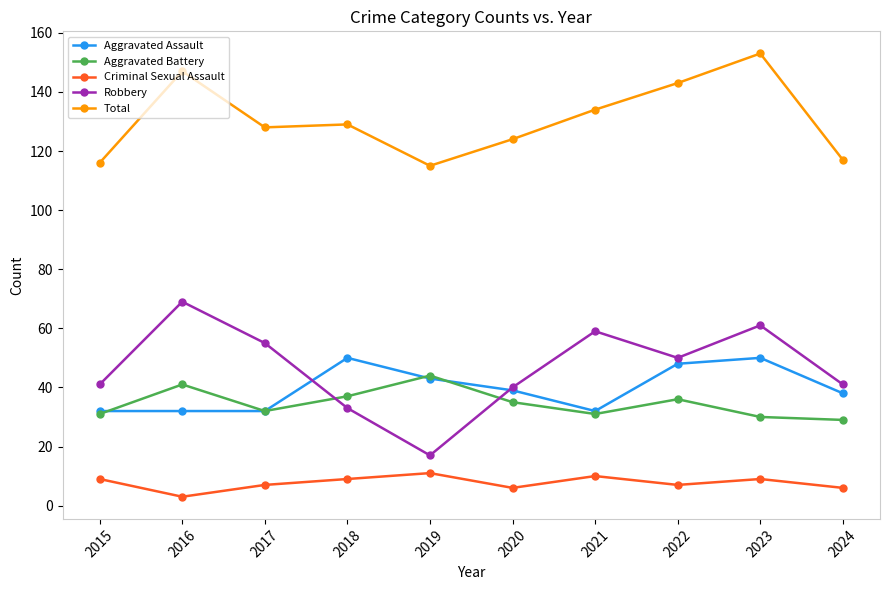

Reading left to right, extract all data points from this chart.

Aggravated Assault: 32	32	32	50	43	39	32	48	50	38
Aggravated Battery: 31	41	32	37	44	35	31	36	30	29
Criminal Sexual Assault: 9	3	7	9	11	6	10	7	9	6
Robbery: 41	69	55	33	17	40	59	50	61	41
Total: 116	147	128	129	115	124	134	143	153	117